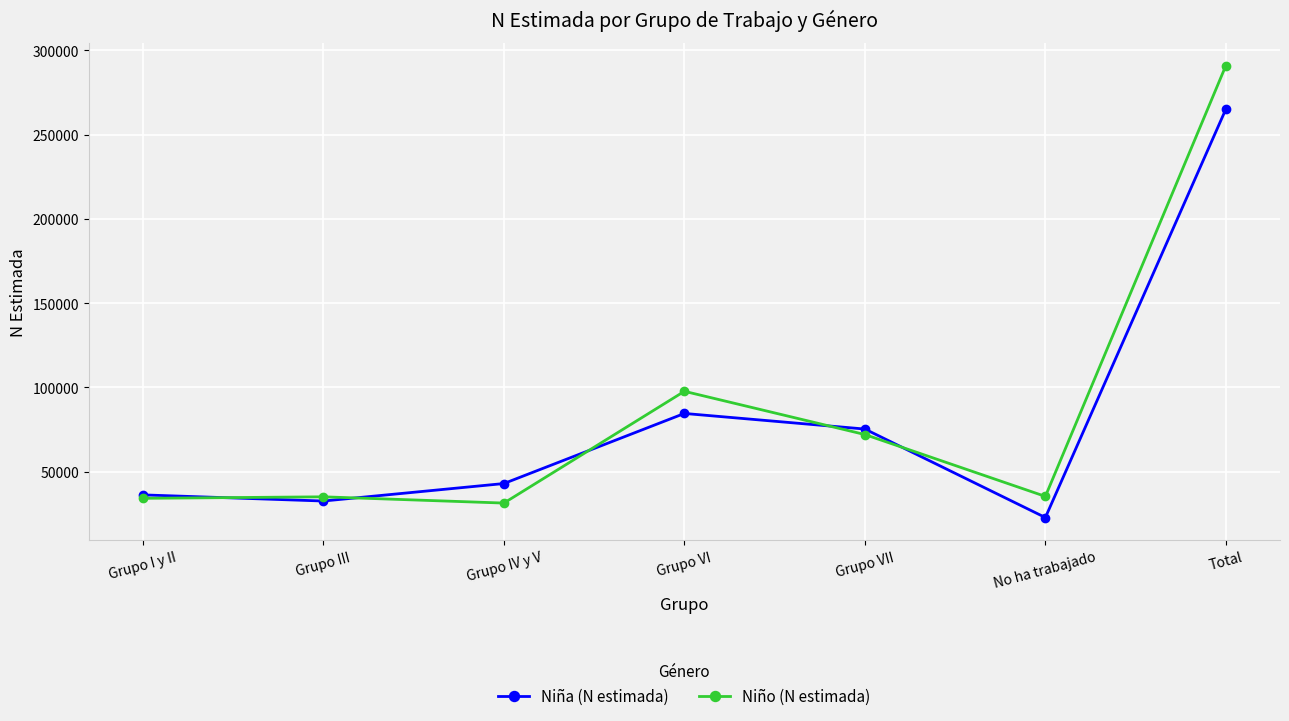

How many distinct data groups are displayed?

2